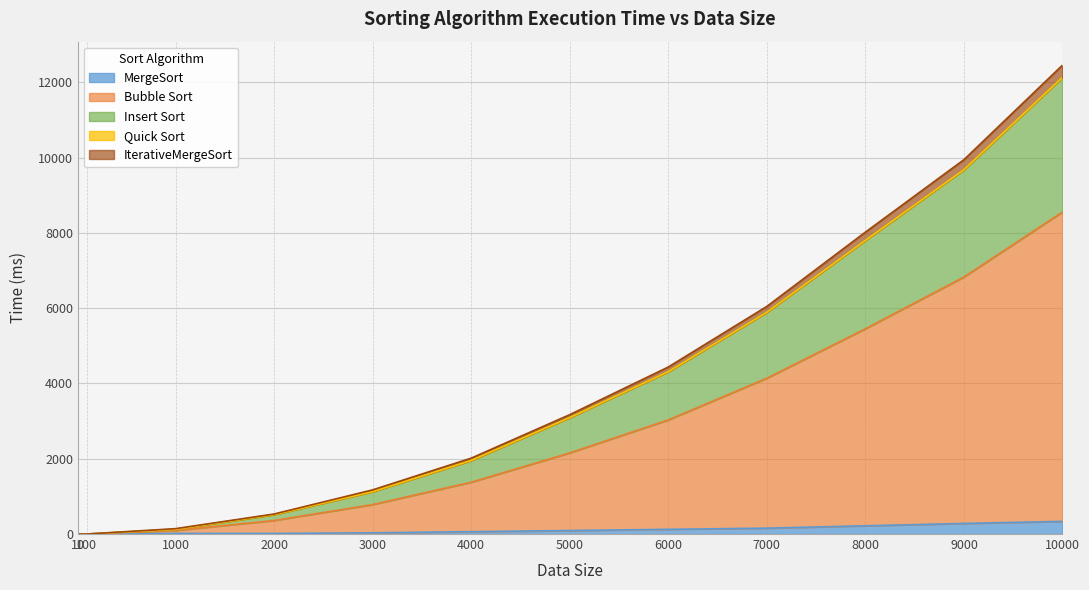

At which category is the sum across all series the highest?

10000